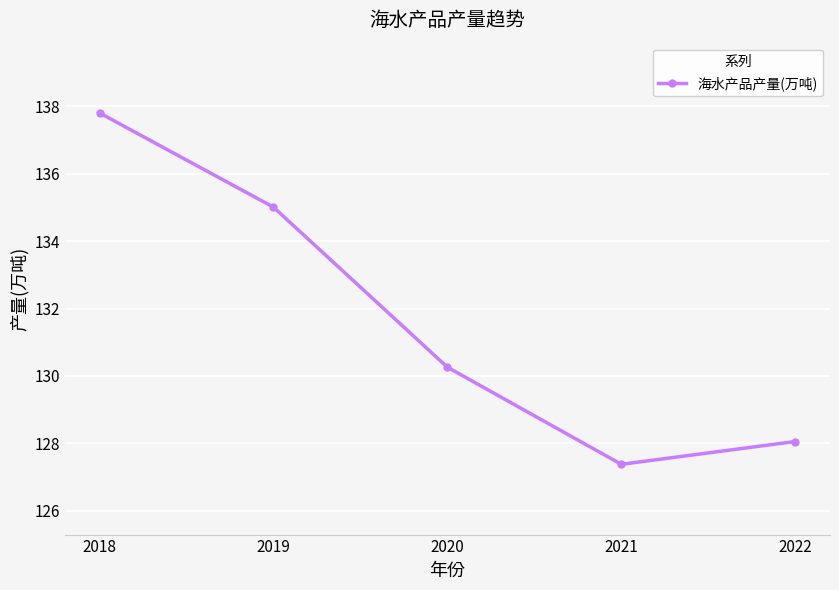

How many lines are shown in the chart?

1